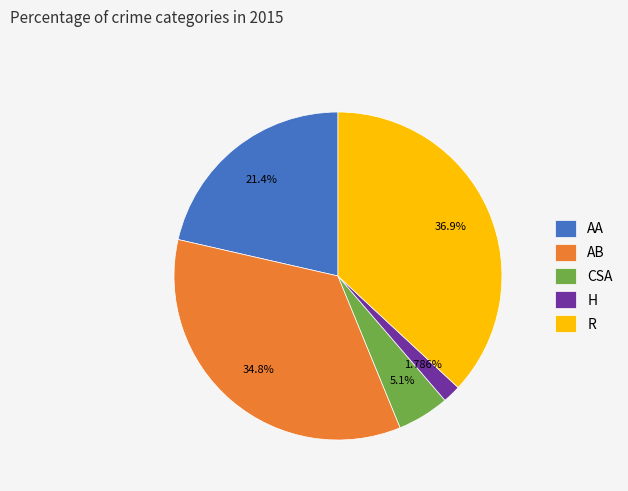

What is the ratio of the value at AB to the value at CSA?

6.8